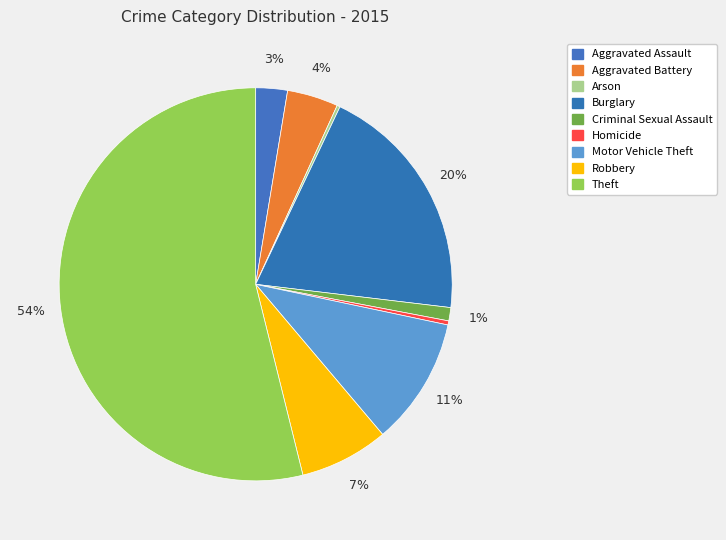

To the nearest percent, what is the average slice percentage?

11%